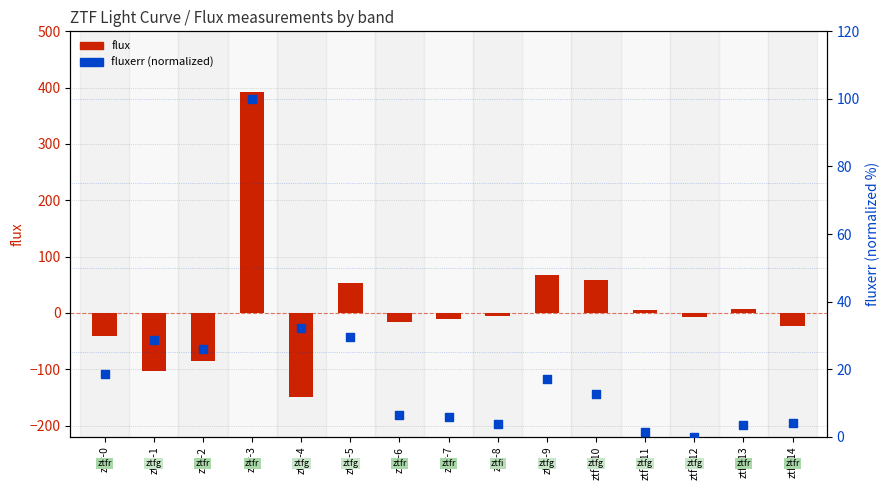

Which series contains the highest Y value?

flux